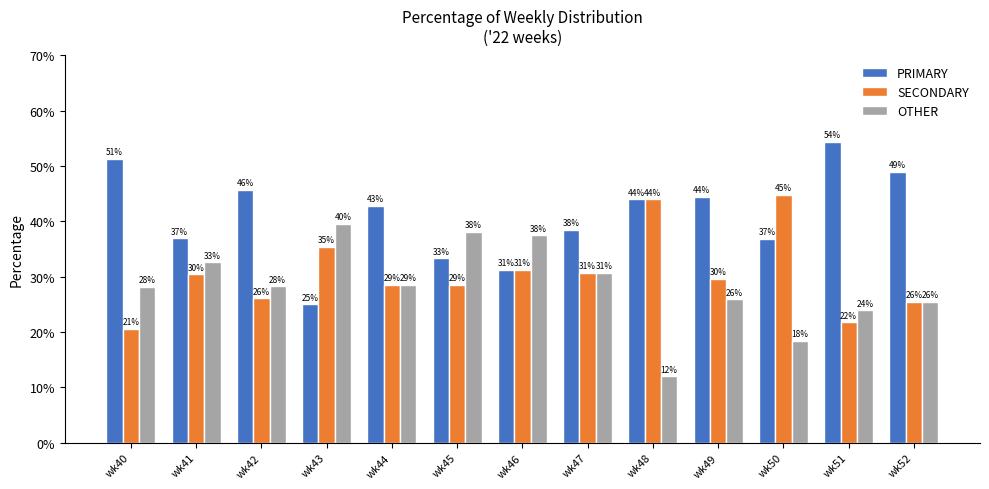

What is the difference between the maximum and minimum values in the SECONDARY series?

24.2